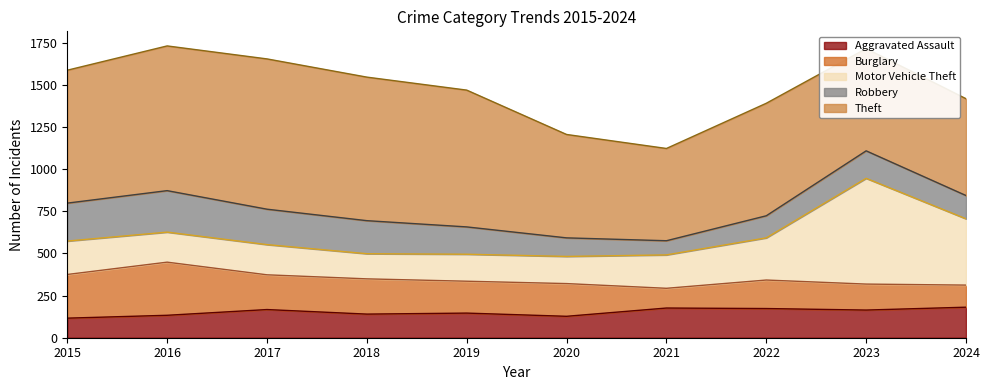

What is the sum of the Motor Vehicle Theft values at 2021 and 2015?

396